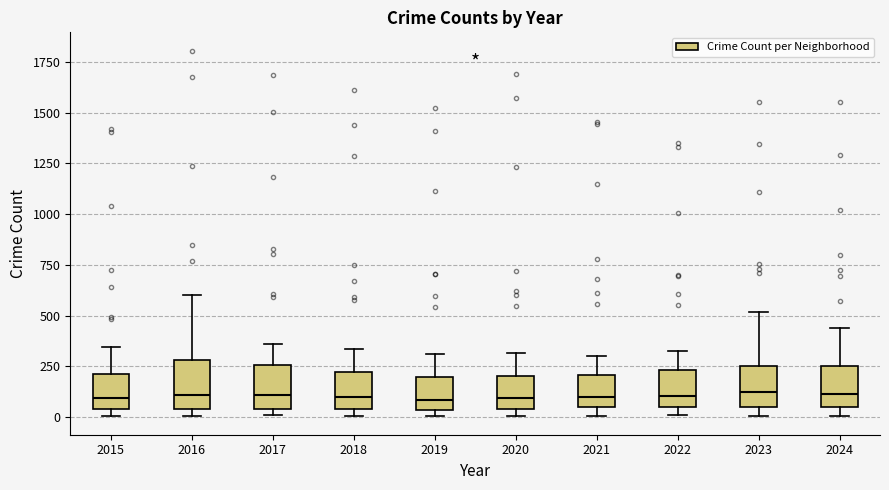

Reading left to right, read every box against the y-axis: the position of its median line, the range the box covers, and the ends of its whiskers. The values are not printed on the chart, so give them approximately, as read against the axis.

2015: median 100, box 50 to 200, whiskers 0 to 350
2016: median 100, box 50 to 300, whiskers 0 to 600
2017: median 100, box 50 to 250, whiskers 0 to 350
2018: median 100, box 50 to 200, whiskers 0 to 350
2019: median 100, box 50 to 200, whiskers 0 to 300
2020: median 100, box 50 to 200, whiskers 0 to 300
2021: median 100, box 50 to 200, whiskers 0 to 300
2022: median 100, box 50 to 250, whiskers 0 to 350
2023: median 150, box 50 to 250, whiskers 0 to 500
2024: median 100, box 50 to 250, whiskers 0 to 450